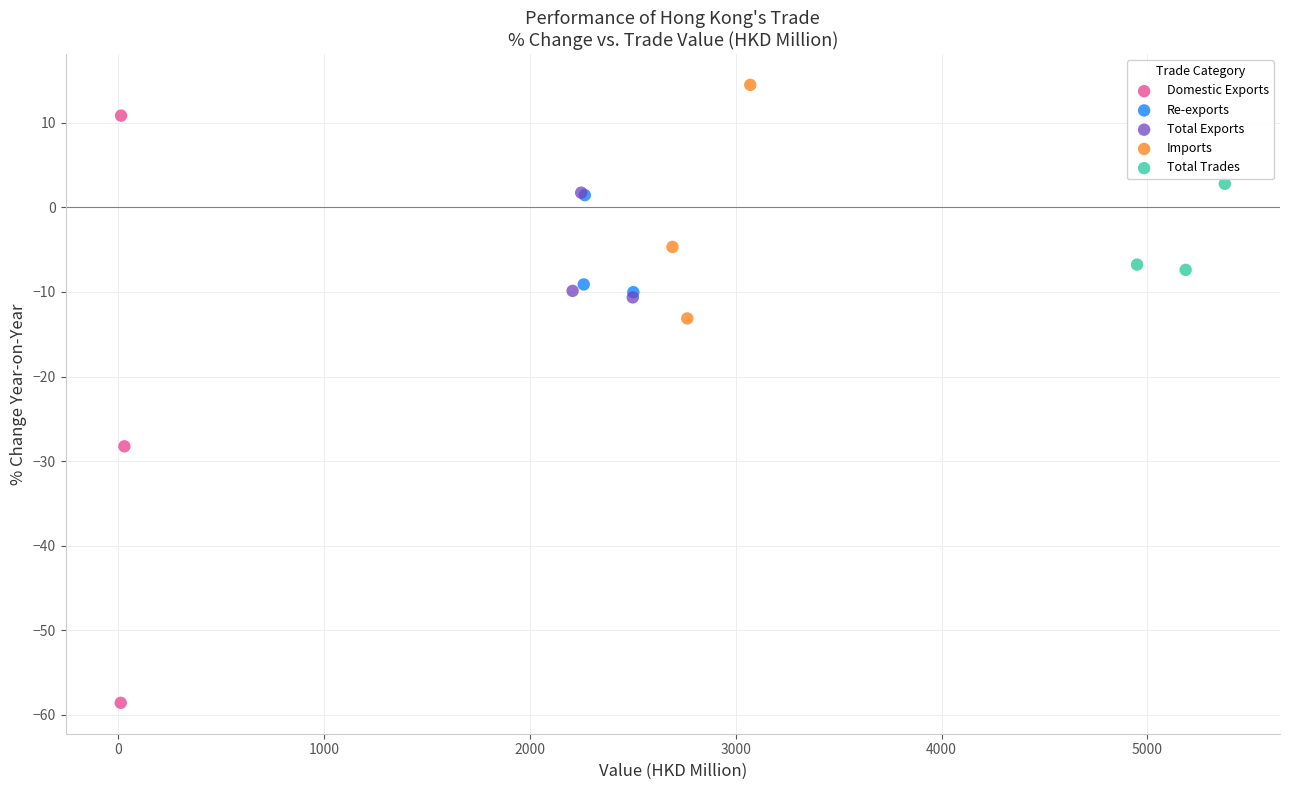

Which series contains the highest Y value?

Imports